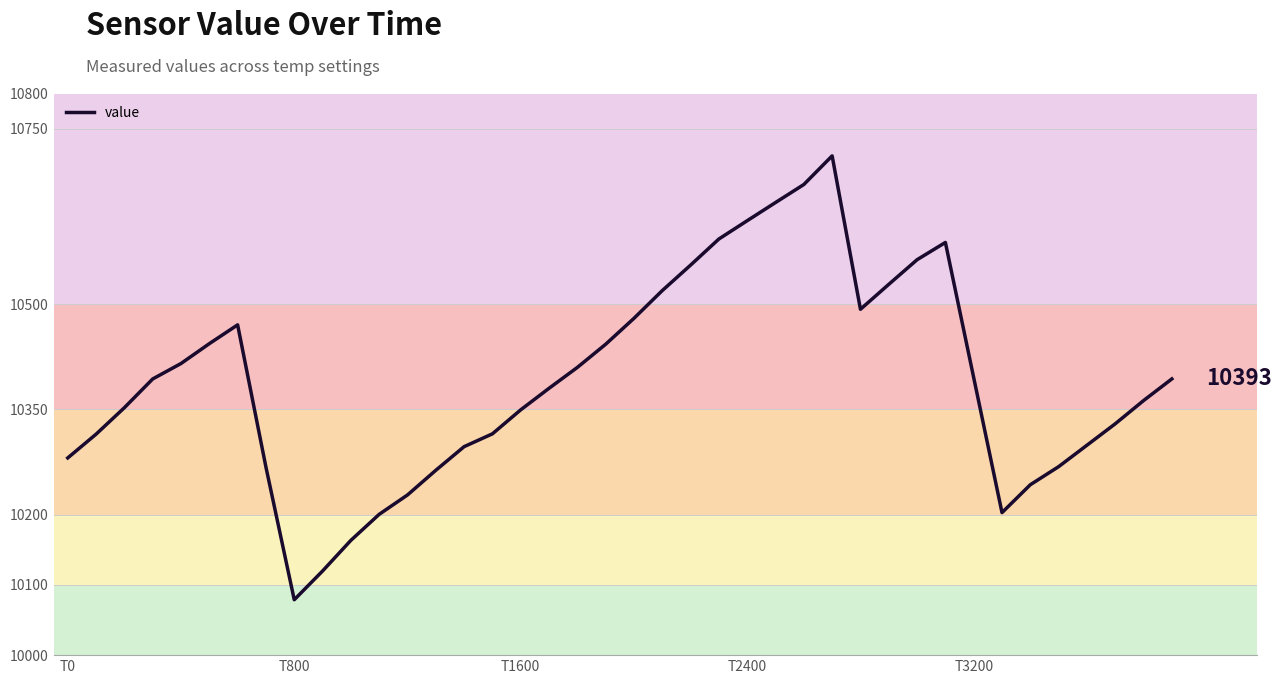

What is the difference between the maximum and minimum values?

632.3